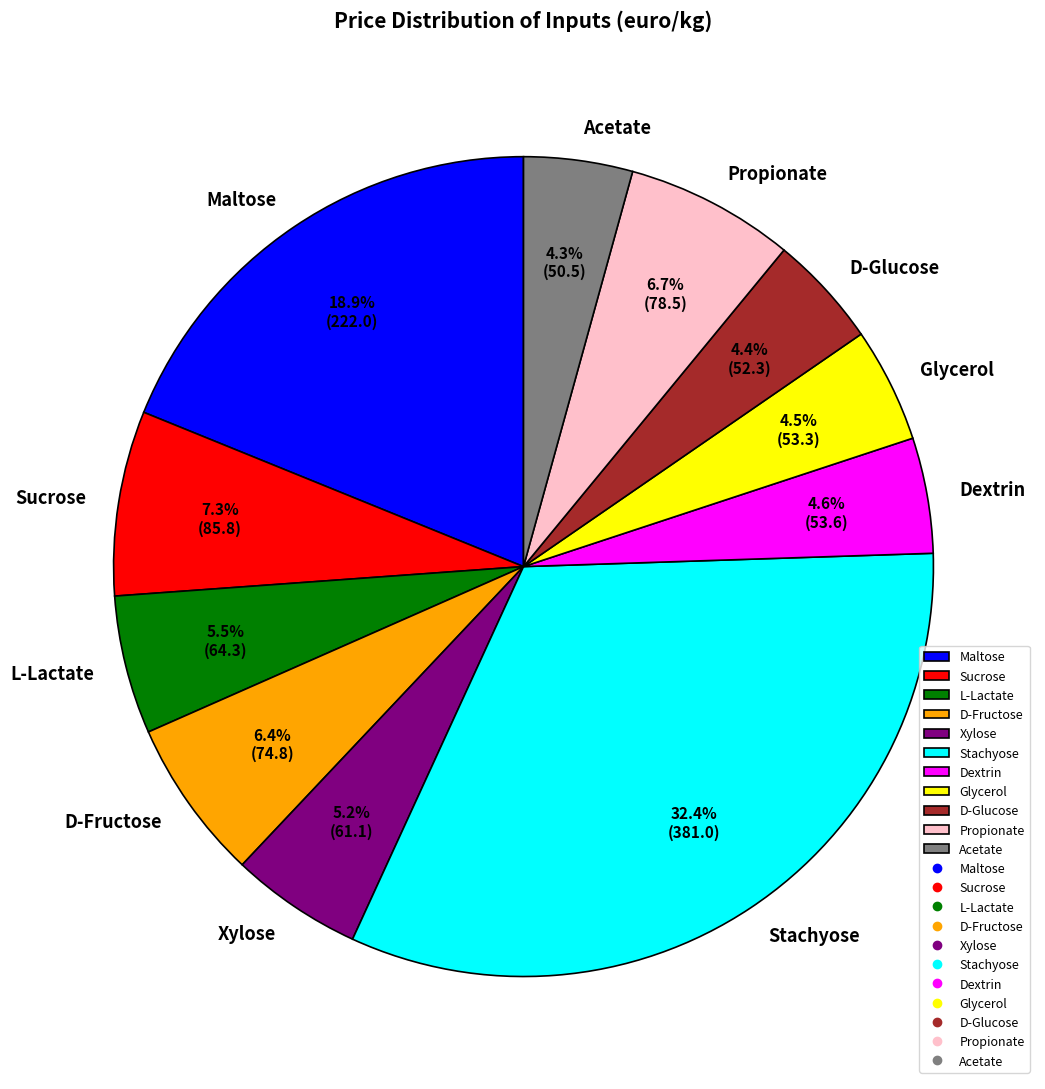

Is Sucrose the majority of the pie?

No